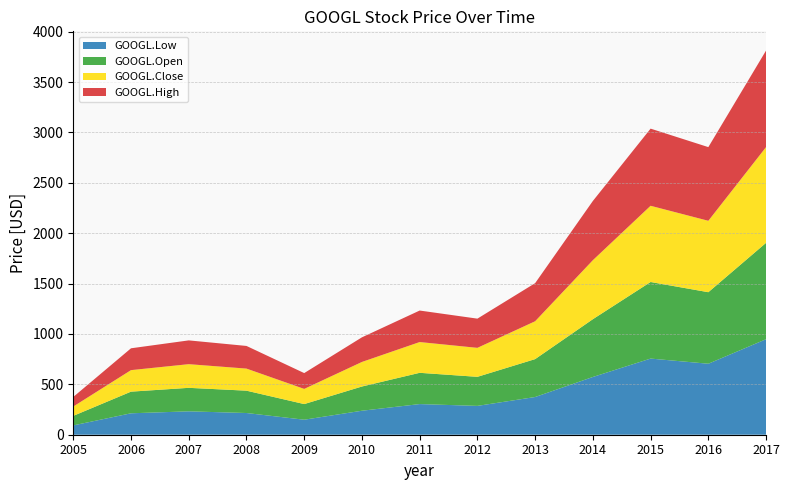

Reading right to left, what are all the values shown in this chart?

GOOGL.Low: 2017=948.1	2016=704.7	2015=755.9	2014=573.3	2013=374.3	2012=286.2	2011=304.2	2010=238.2	2009=149.0	2008=215.5	2007=232.2	2006=212.7	2005=92.6
GOOGL.Open: 2017=956.7	2016=710.0	2015=760.2	2014=573.5	2013=376.3	2012=288.5	2011=310.3	2010=240.4	2009=155.2	2008=221.7	2007=233.3	2006=214.8	2005=94.6
GOOGL.Close: 2017=950.3	2016=708.9	2015=756.5	2014=585.7	2013=375.7	2012=287.7	2011=305.4	2010=243.7	2009=150.6	2008=219.2	2007=234.9	2006=213.6	2005=92.7
GOOGL.High: 2017=958.4	2016=731.3	2015=765.8	2014=587.9	2013=378.2	2012=289.9	2011=312.8	2010=244.5	2009=157.1	2008=224.9	2007=236.1	2006=216.9	2005=95.0